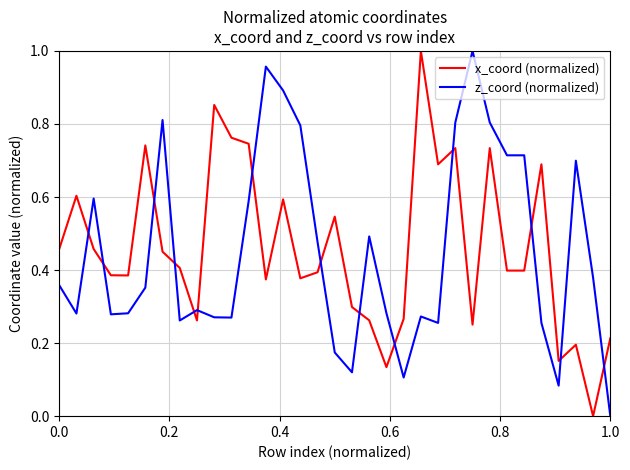

How many times do x_coord (normalized) and z_coord (normalized) cross each other?

14